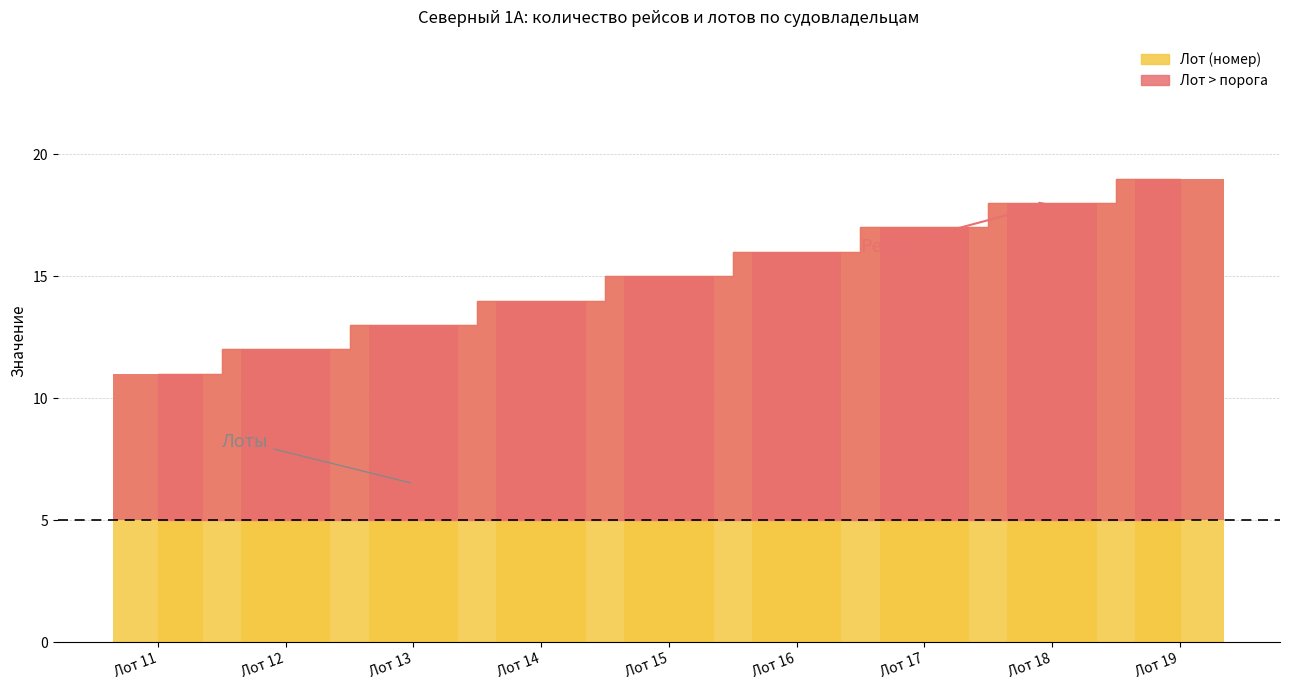

What is the difference between the second highest and second lowest values?

6